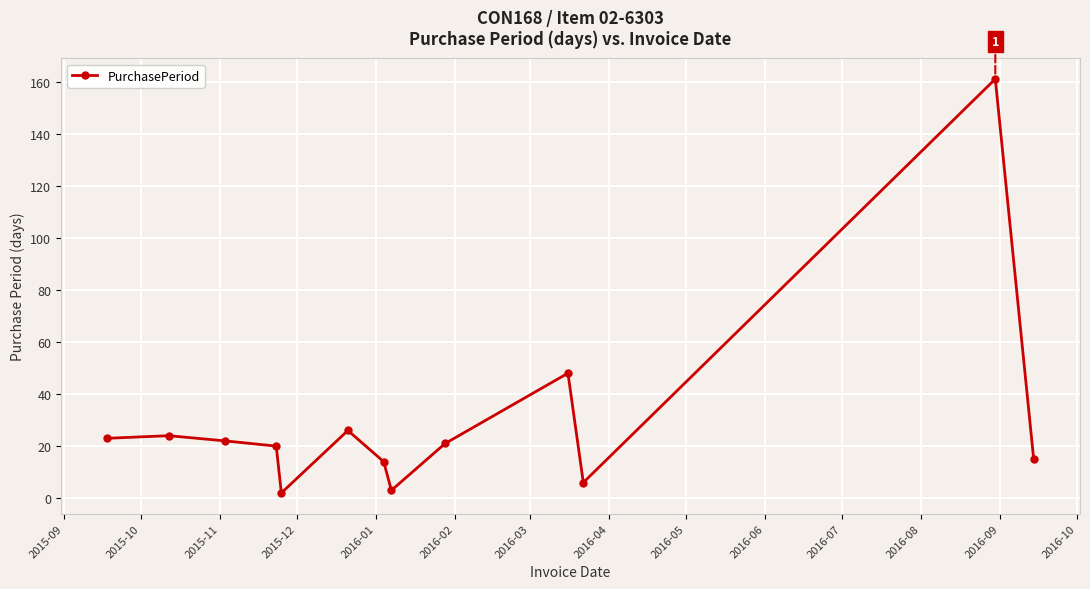

What is the average value?

30